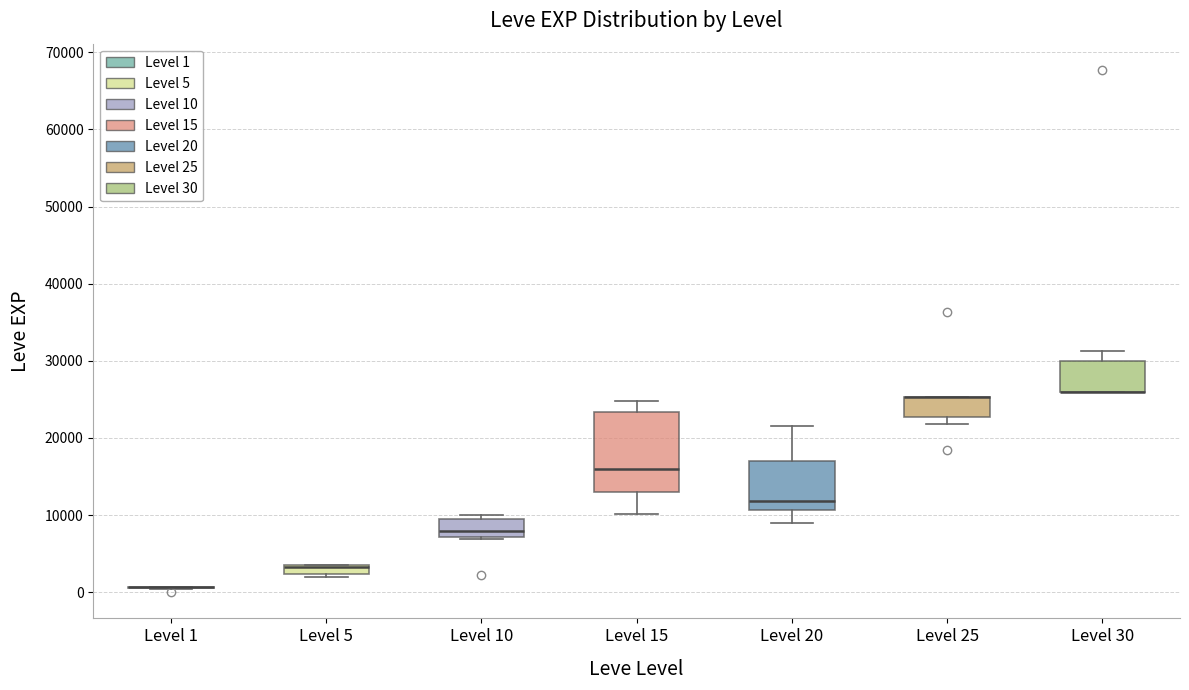

Comparing the boxes themselves (not the whiskers), which one is the tallest?

Level 15